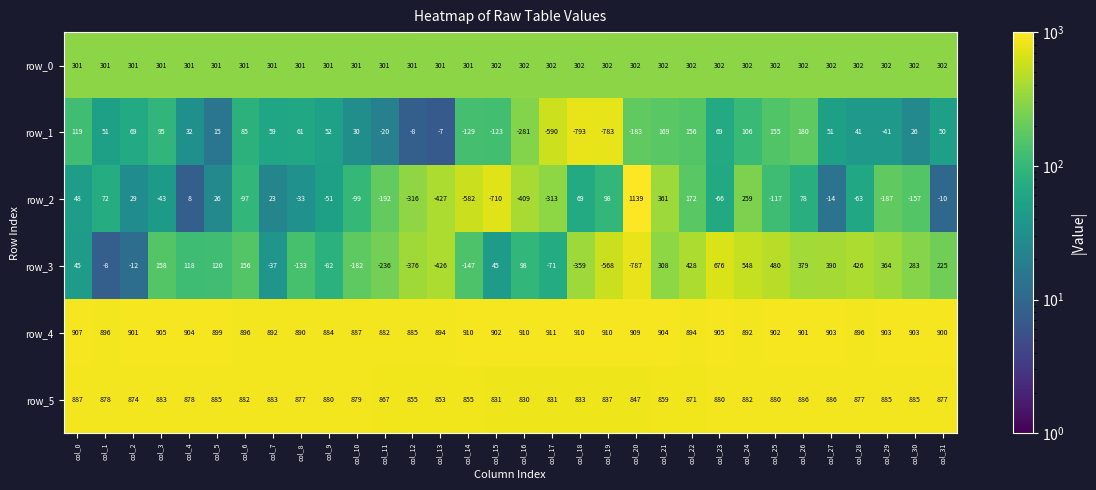

The row_0 series shows 166 at col_23. True or false?

False